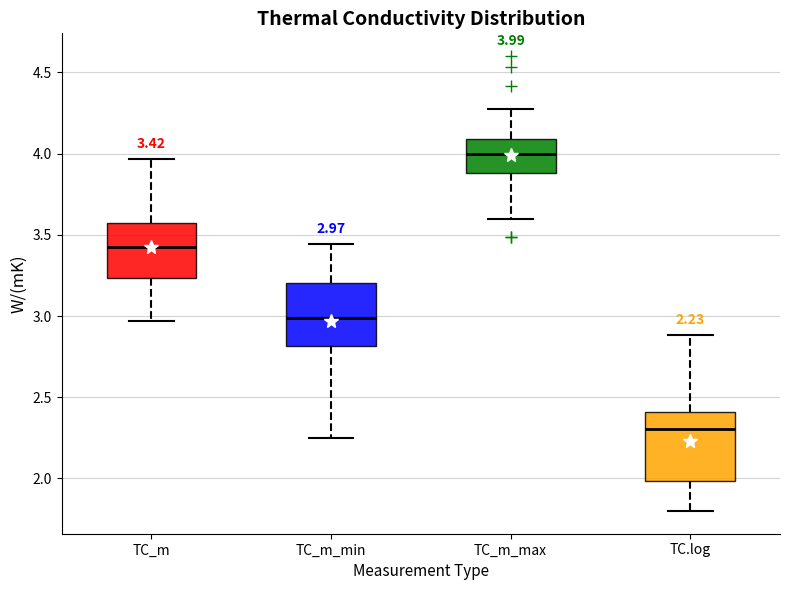

Which box has the lowest median line?

TC.log